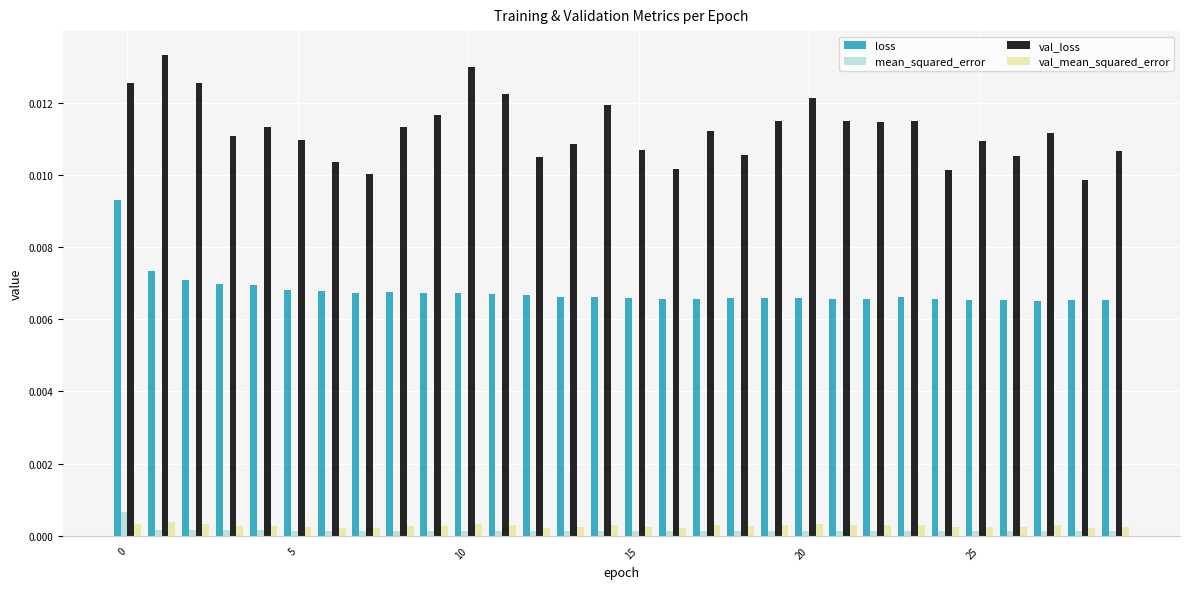

Which series has the largest total across all categories?

val_loss